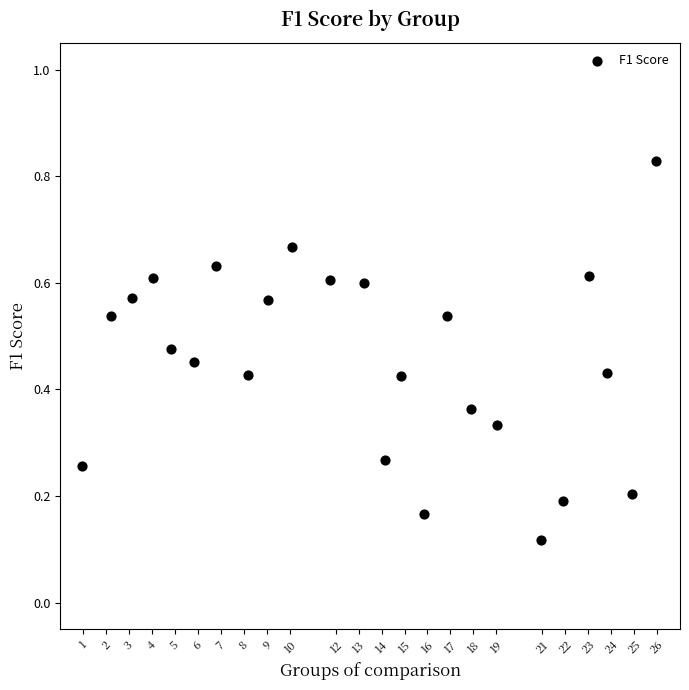

What is the range of X values (max minus min)?

25.0